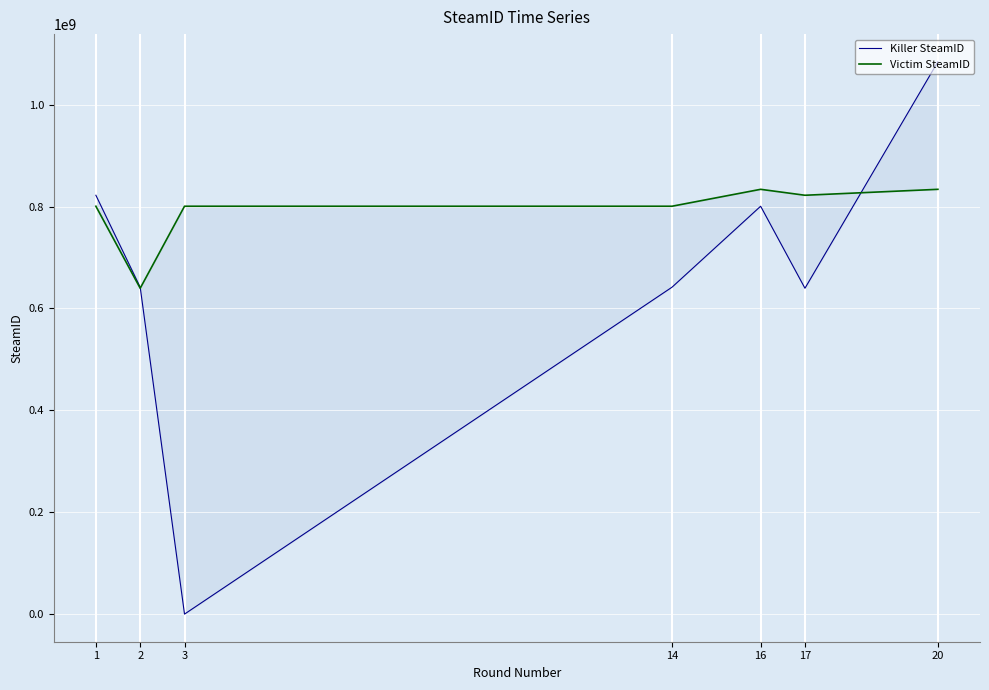

List the series in order of their peak value, lowest first.

Victim SteamID, Killer SteamID